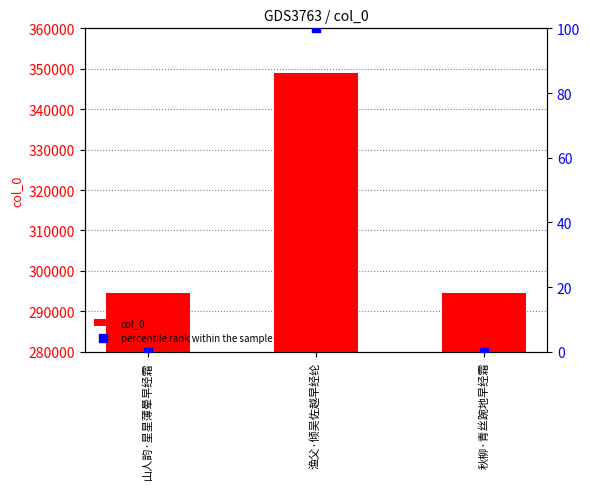

What is the total value across all series at 渔父·倾吴佐越早经纶?

349035.0